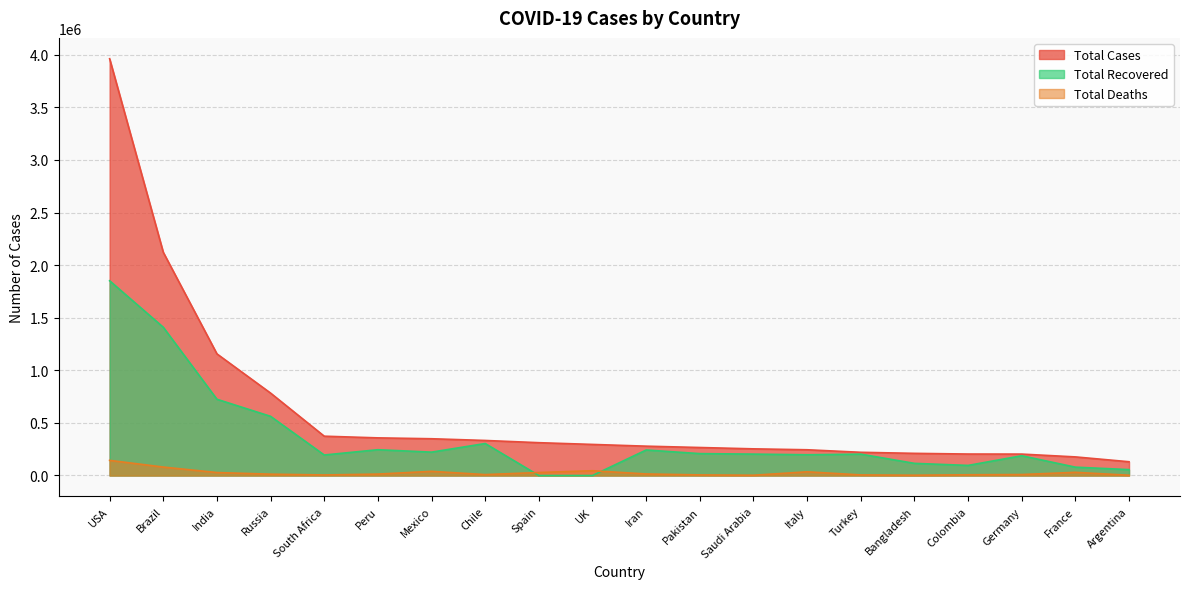

True or false: Total Deaths and Total Cases cross at least once.

False